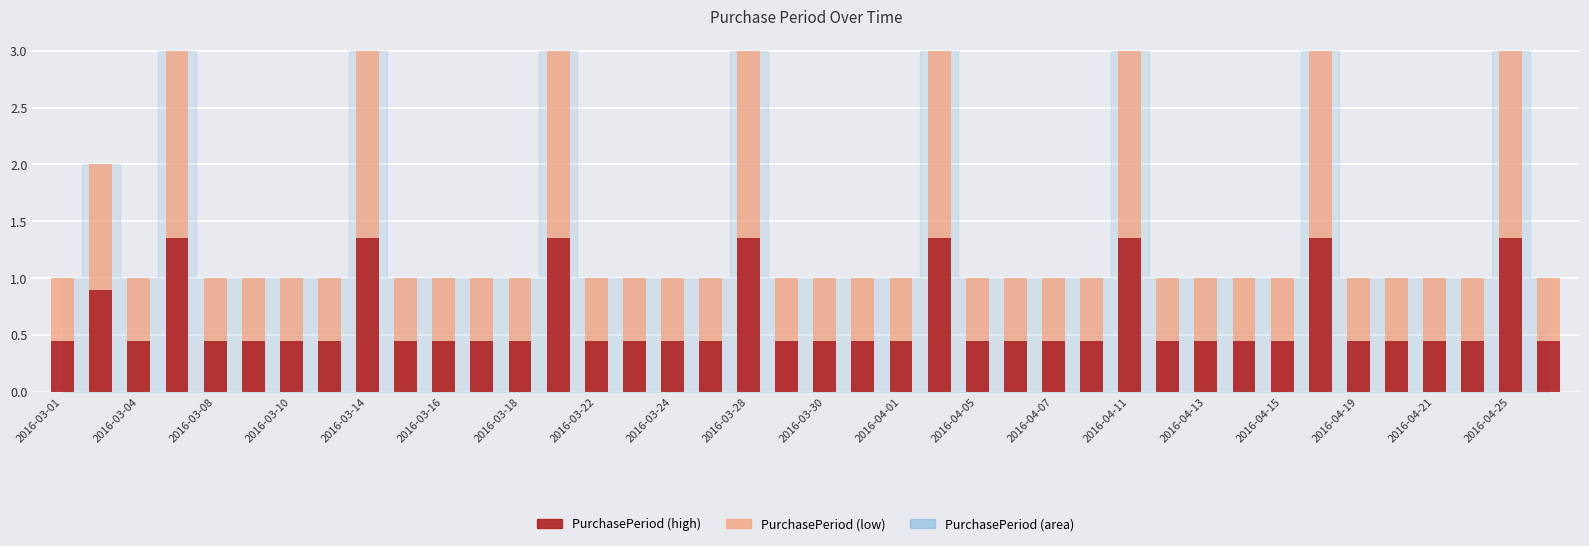

Count the PurchasePeriod (high) values in the range 0 to 1.

32